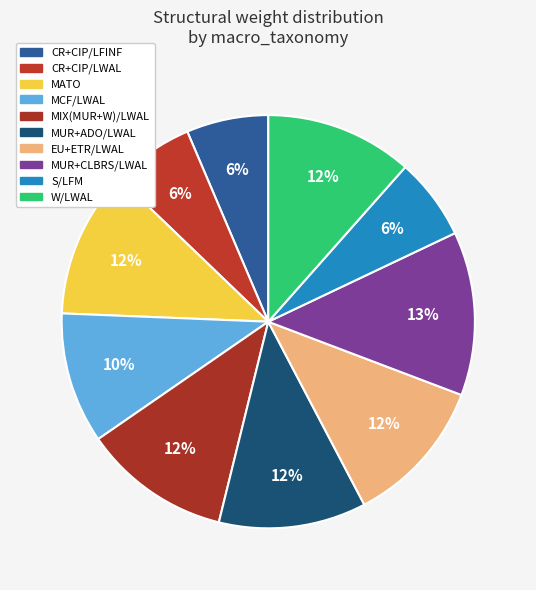

What portion of the pie excludes MATO?

88.5%